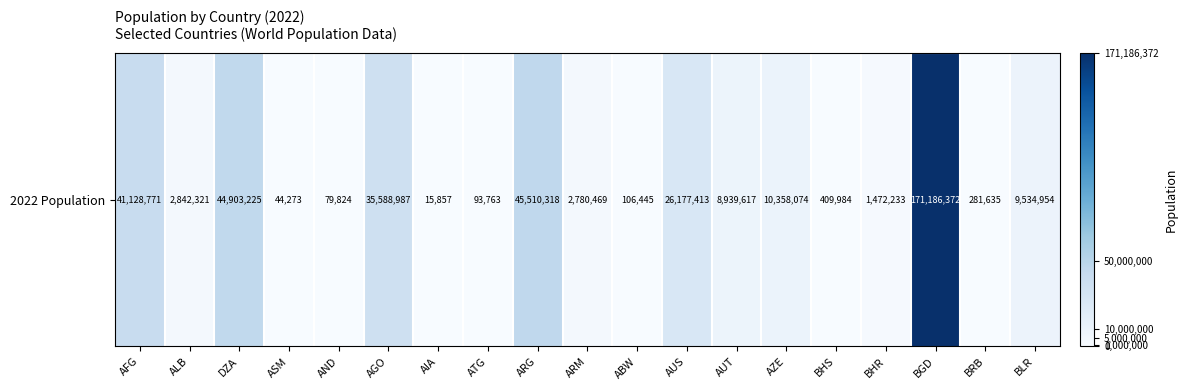

The chart shows a value of 38436 at ATG. True or false?

False